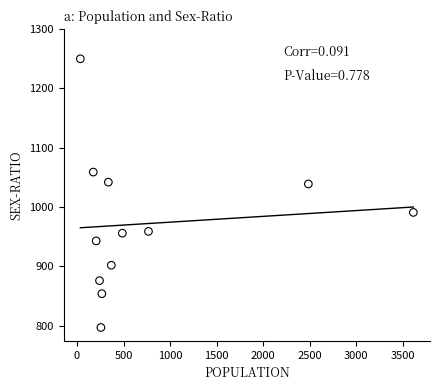

What is the average Y value?

972